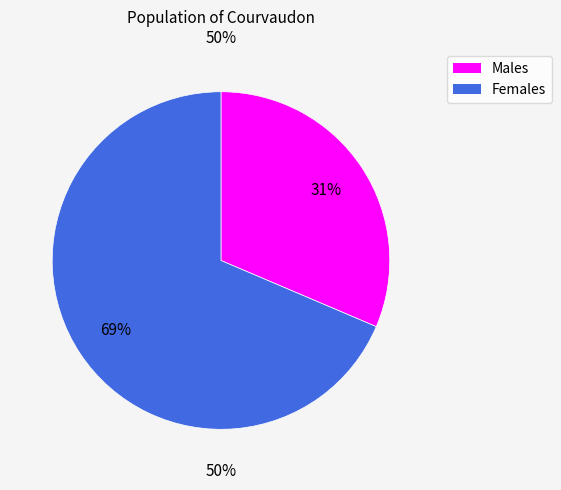

How many segments does this pie chart have?

2